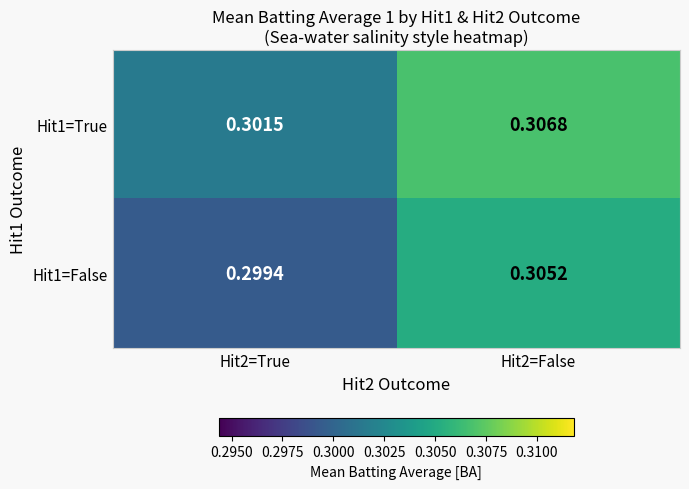

Is the value of Hit1=False at Hit2=True greater than the value of Hit1=True at Hit2=True?

No